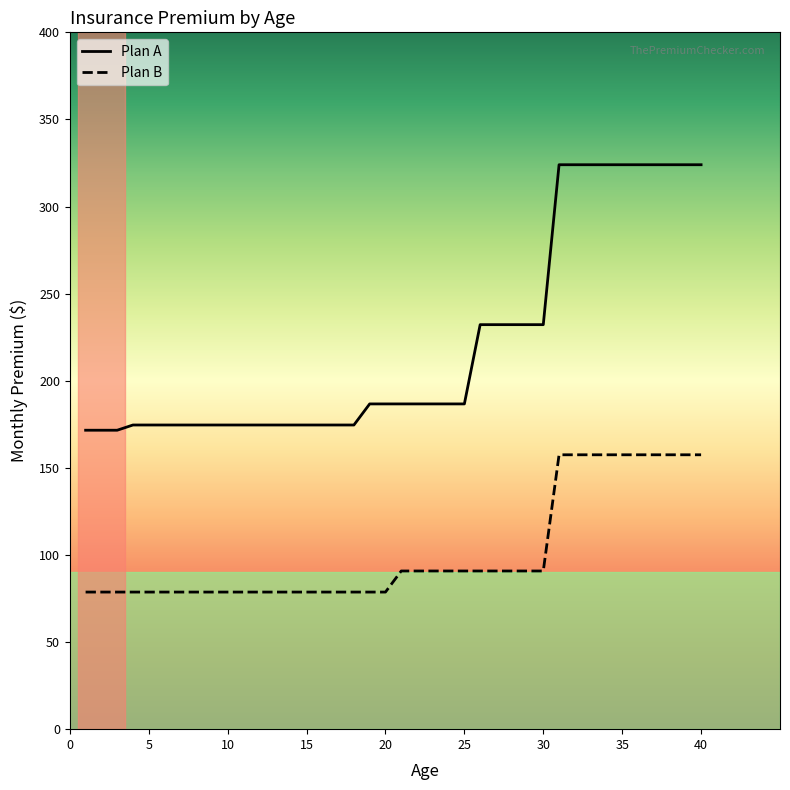

What are all the series names shown in the legend?

Plan A, Plan B